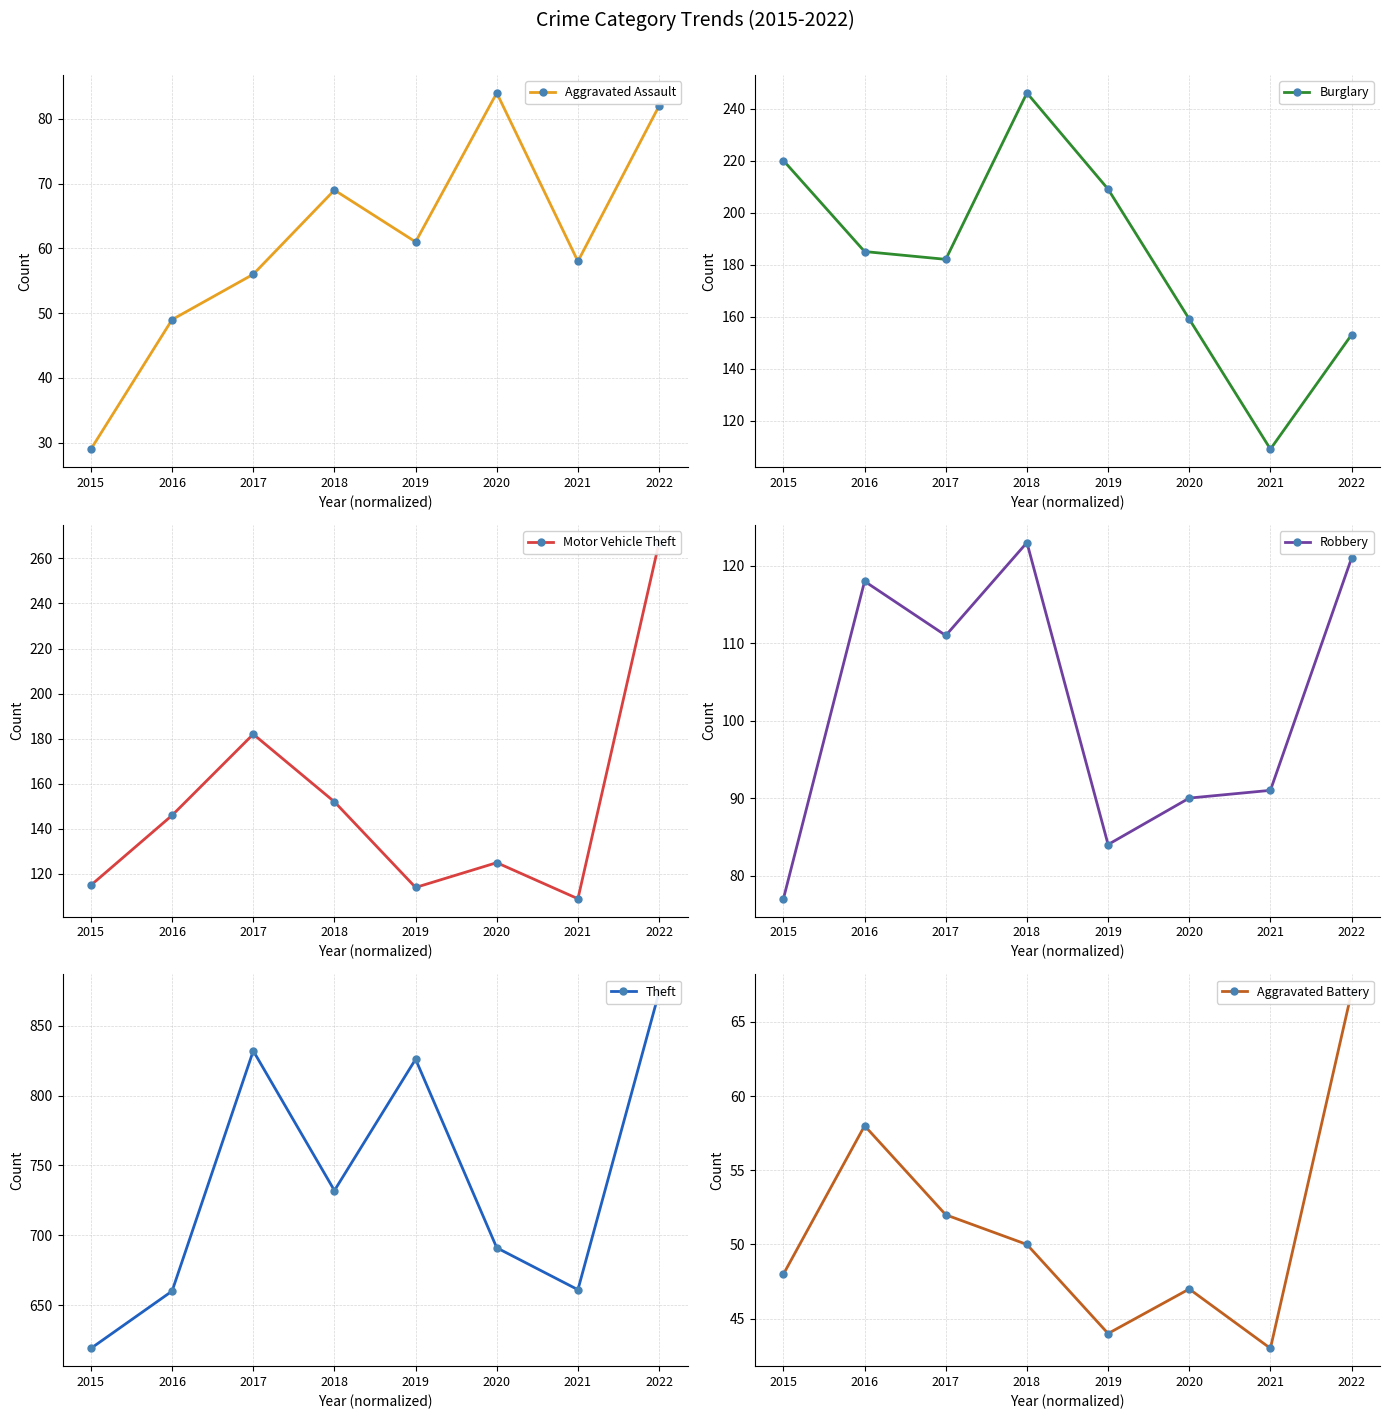

Is it true that Robbery equals 91 at 2021?

True